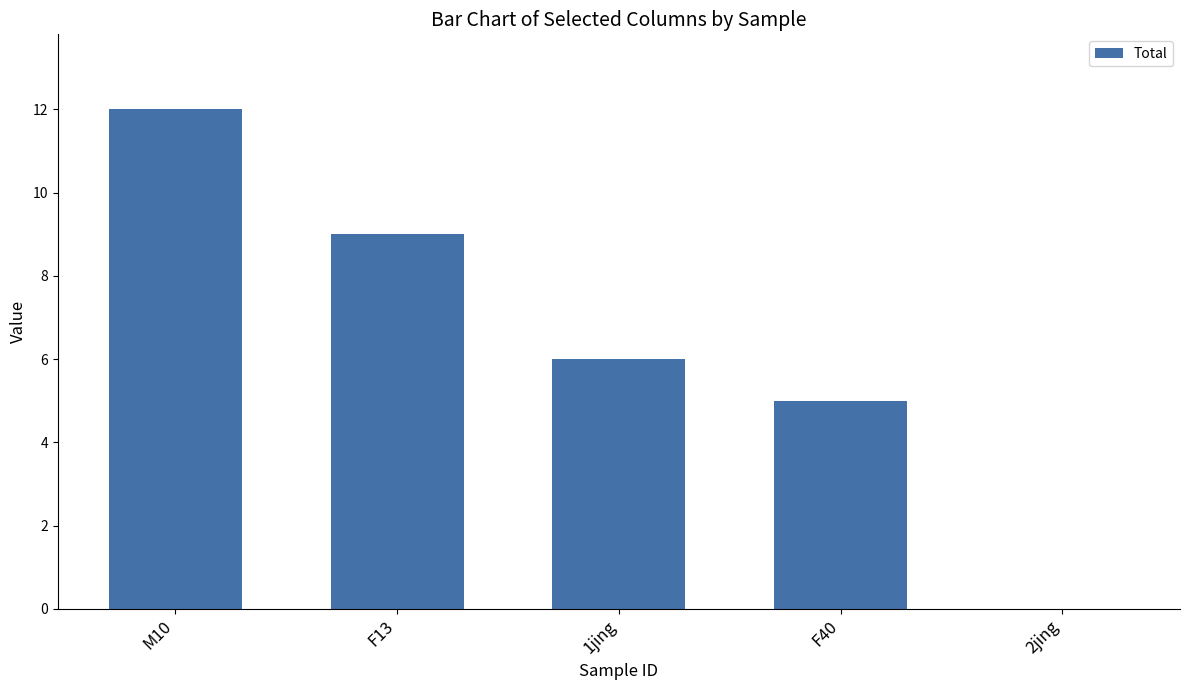

Count the number of categories in the chart.

5